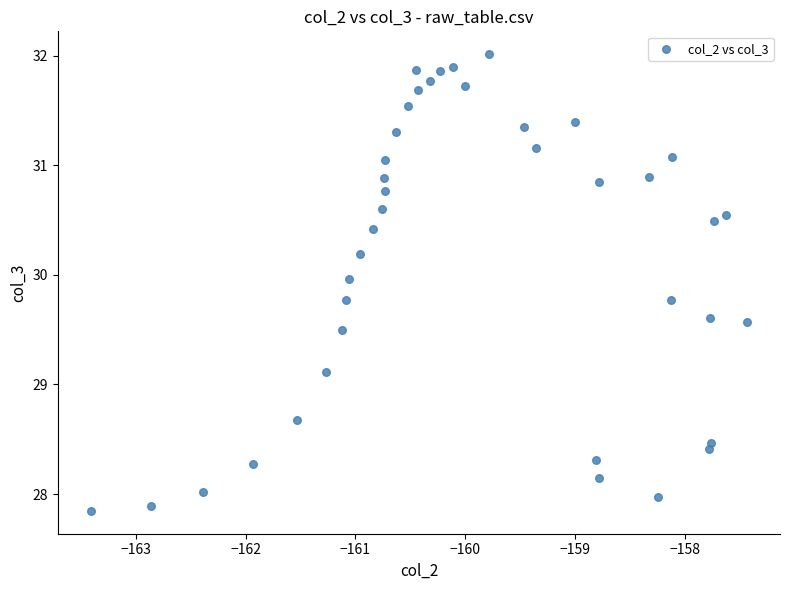

What Y value in the scatter plot is closest to 29?

29.1